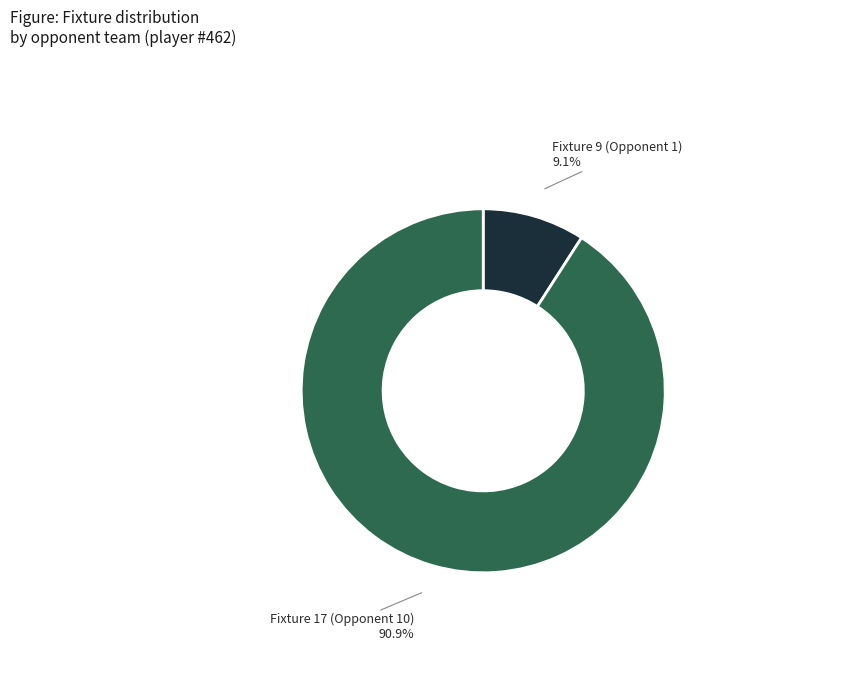

To the nearest percent, what is the combined percentage of Fixture 9 (Opponent 1) and Fixture 17 (Opponent 10)?

100%